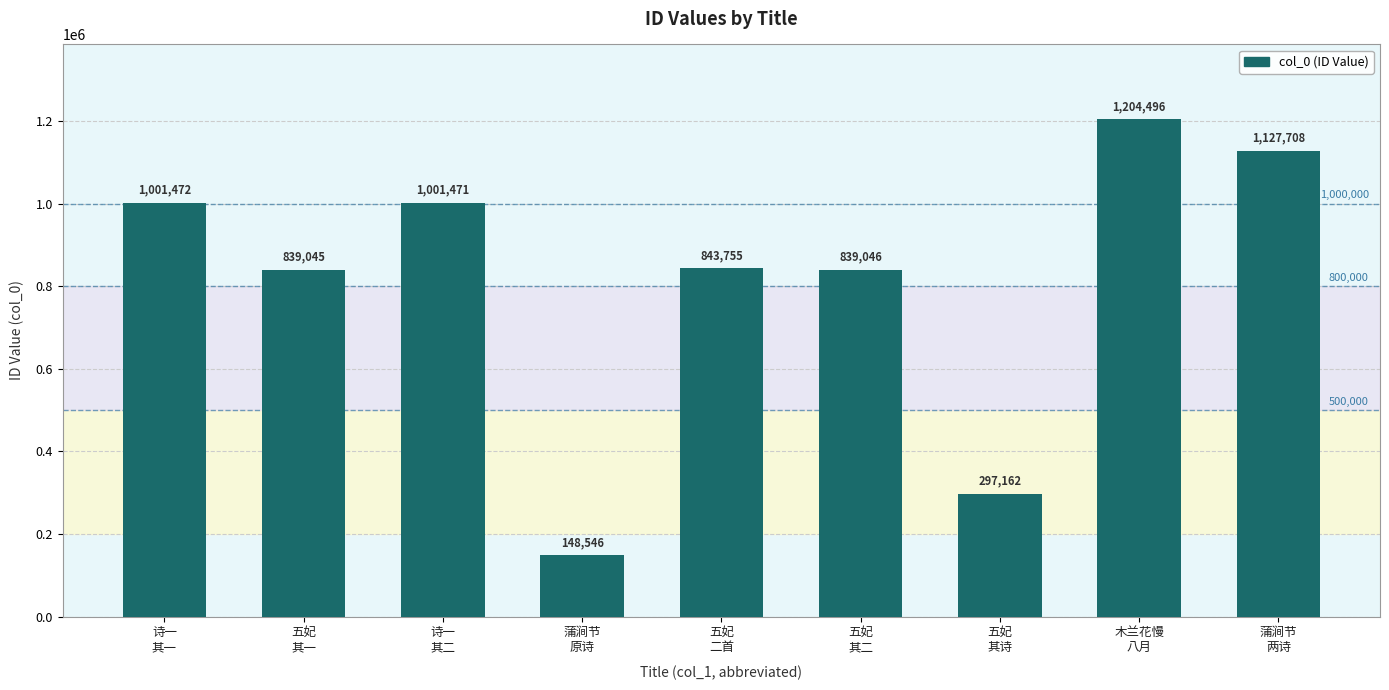

The chart shows a value of 1402950 at 五妃
二首. True or false?

False